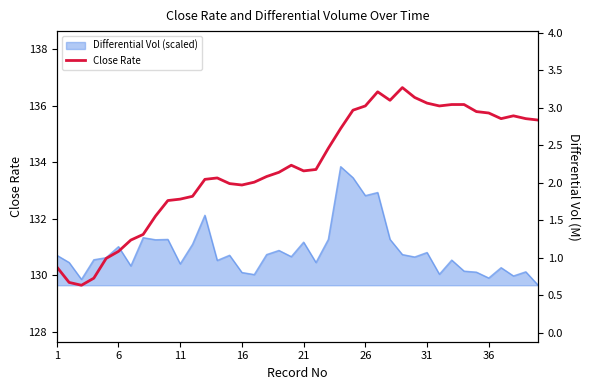

The value at 8 is 47.1. True or false?

False